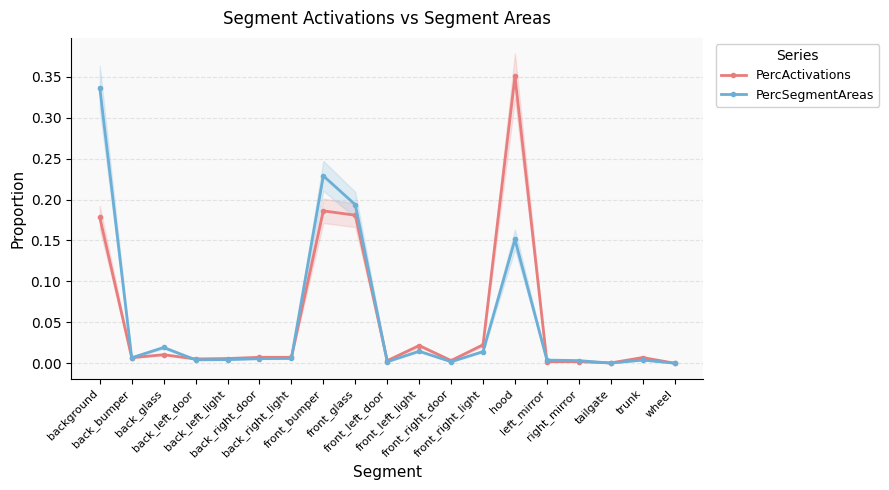

Reading left to right, what are all the values shown in this chart?

PercActivations: background=0.2	back_bumper=0.0	back_glass=0.0	back_left_door=0.0	back_left_light=0.0	back_right_door=0.0	back_right_light=0.0	front_bumper=0.2	front_glass=0.2	front_left_door=0.0	front_left_light=0.0	front_right_door=0.0	front_right_light=0.0	hood=0.4	left_mirror=0.0	right_mirror=0.0	tailgate=0.0	trunk=0.0	wheel=0.0
PercSegmentAreas: background=0.3	back_bumper=0.0	back_glass=0.0	back_left_door=0.0	back_left_light=0.0	back_right_door=0.0	back_right_light=0.0	front_bumper=0.2	front_glass=0.2	front_left_door=0.0	front_left_light=0.0	front_right_door=0.0	front_right_light=0.0	hood=0.2	left_mirror=0.0	right_mirror=0.0	tailgate=0.0	trunk=0.0	wheel=0.0